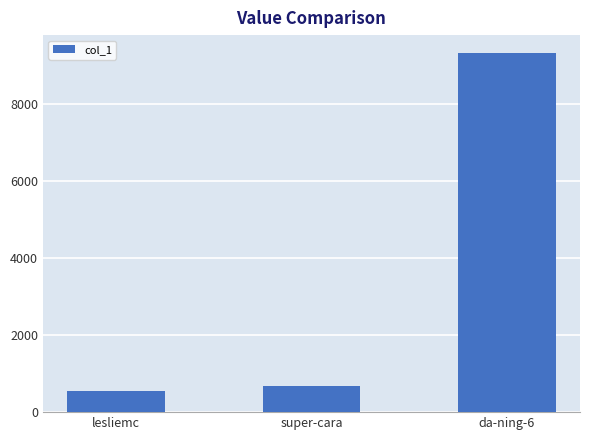

The chart shows a value of 541 at lesliemc. True or false?

True